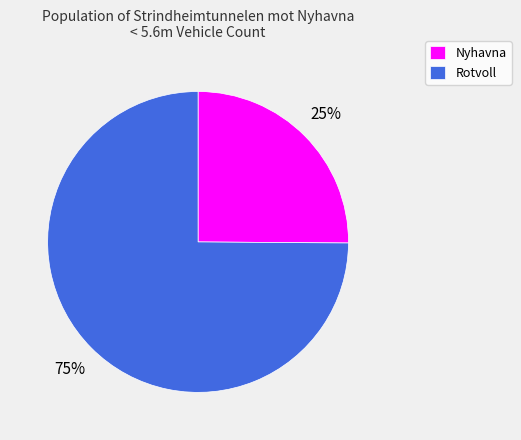

Is it true that Nyhavna is 25% of the pie?

True